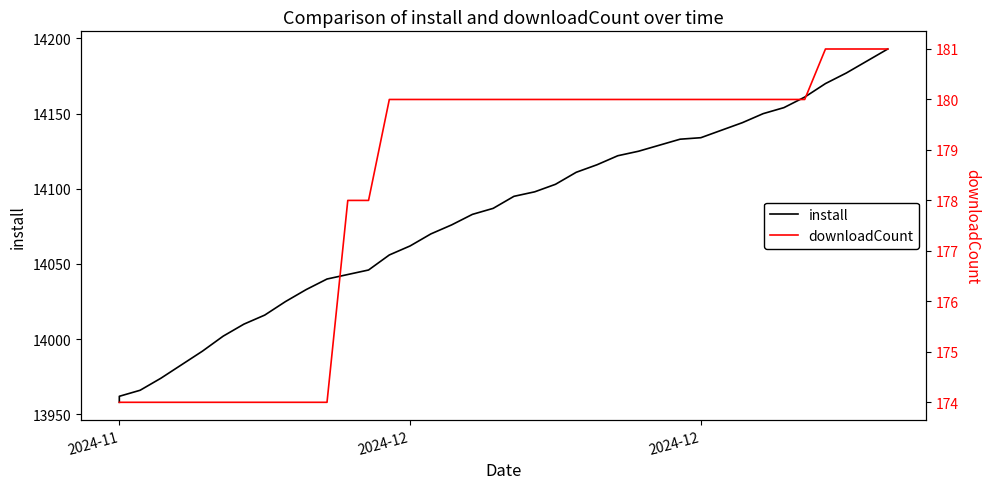

At which label does install reach its minimum?

2024-11